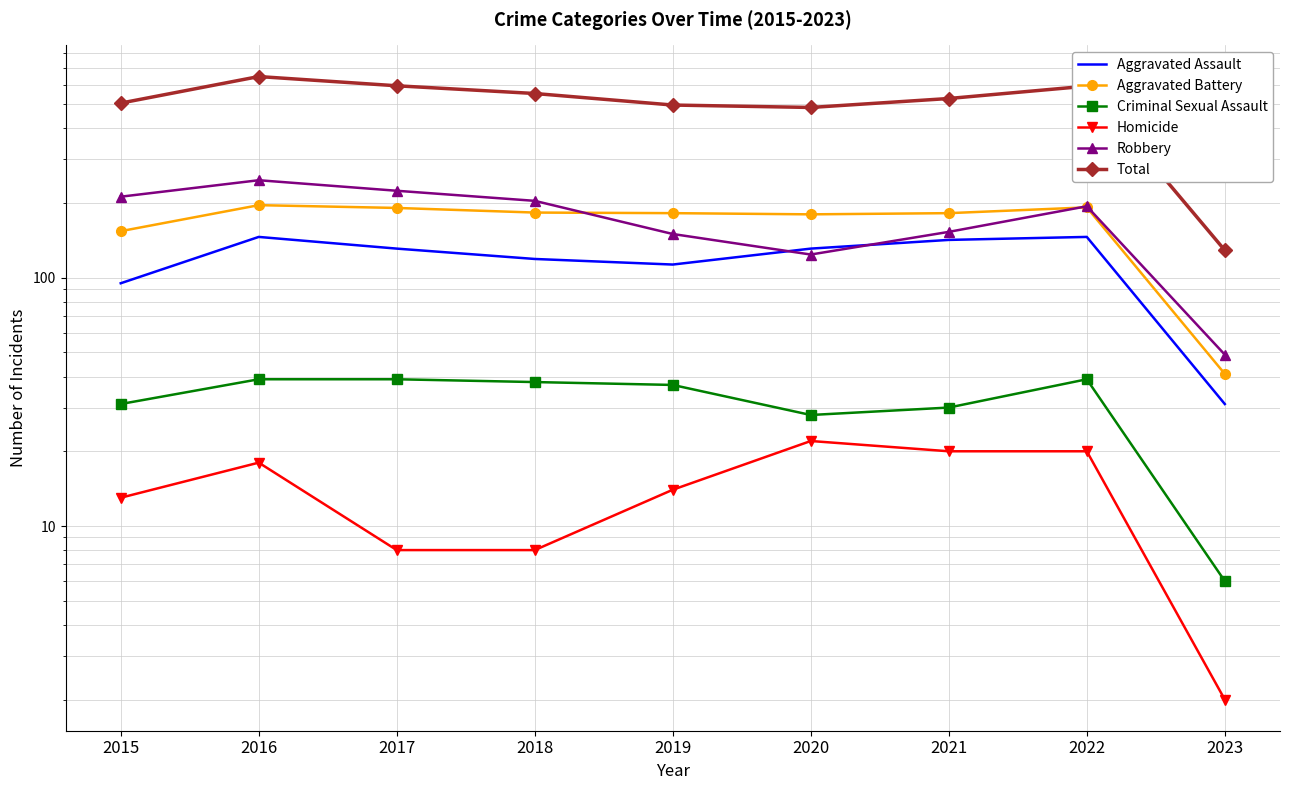

True or false: Aggravated Assault has more than 0 points higher than both neighbors.

True